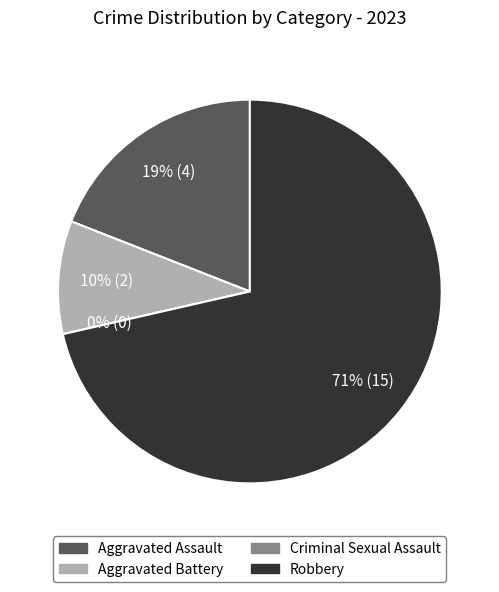

Is the sum of Criminal Sexual Assault and Robbery greater than half?

Yes